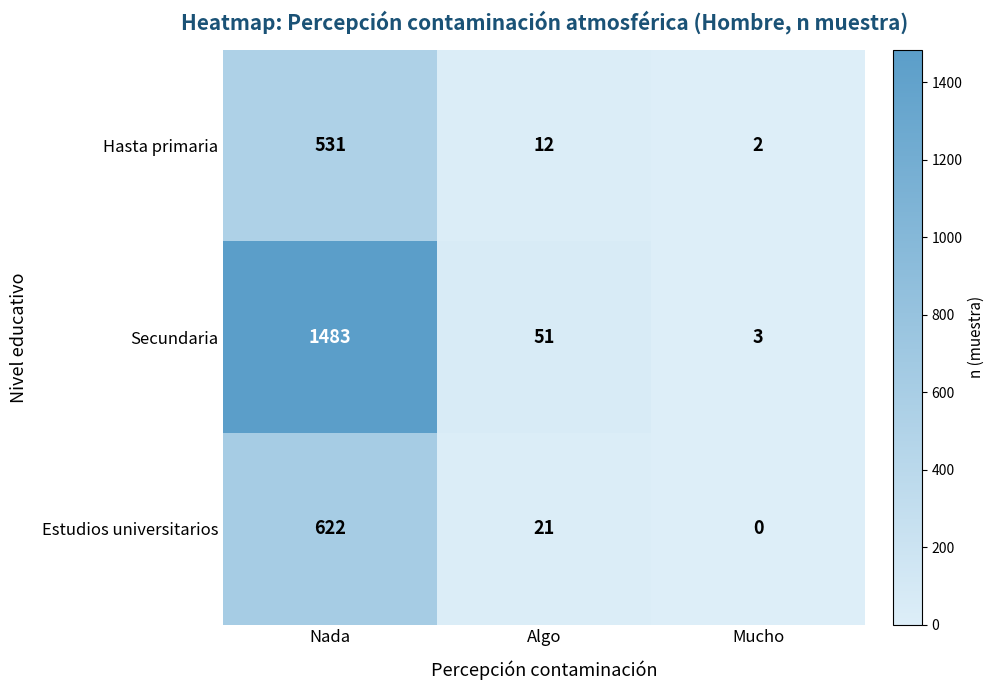

Count the number of data series in this chart.

3